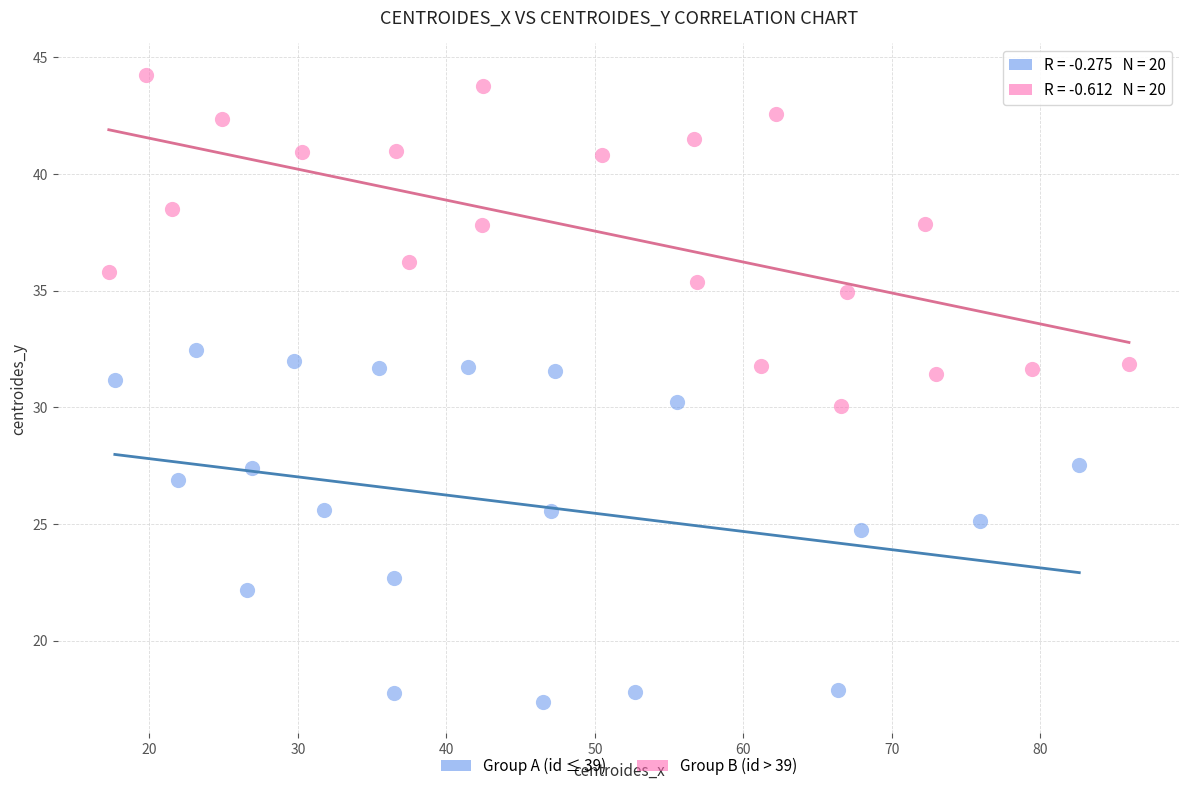

Which series has the largest Y range (max minus min)?

Group A (id ≤ 39)